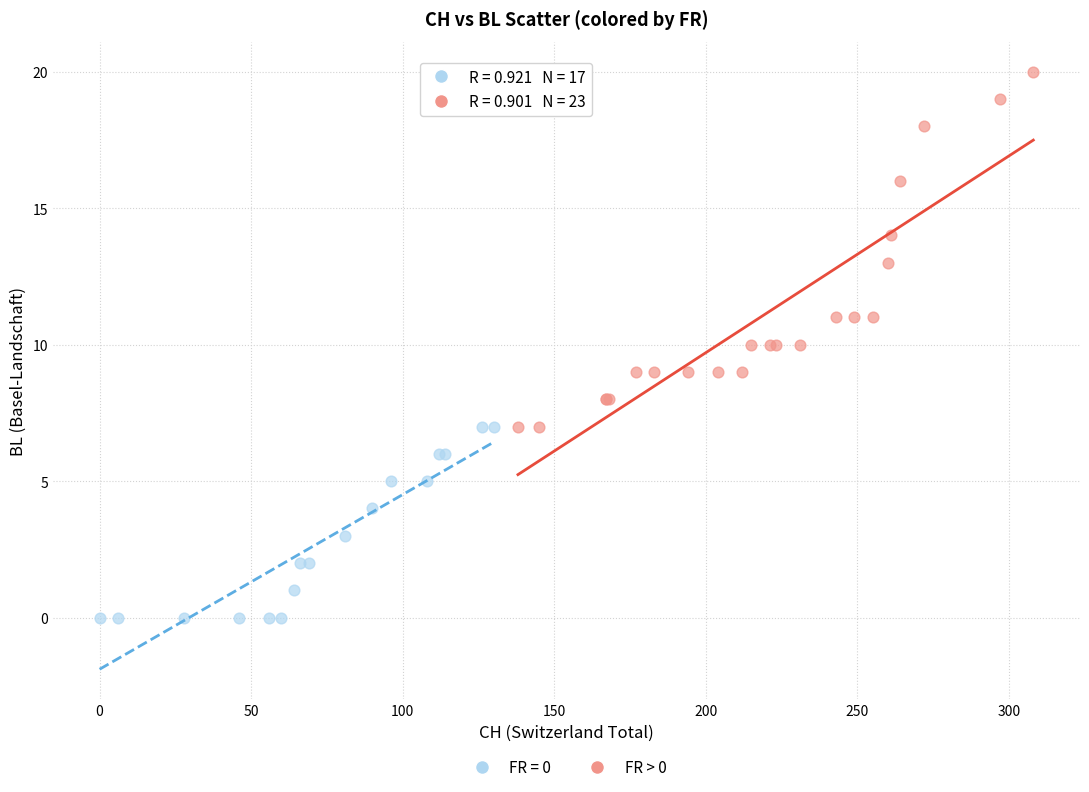

Which series reaches the minimum Y coordinate?

FR = 0